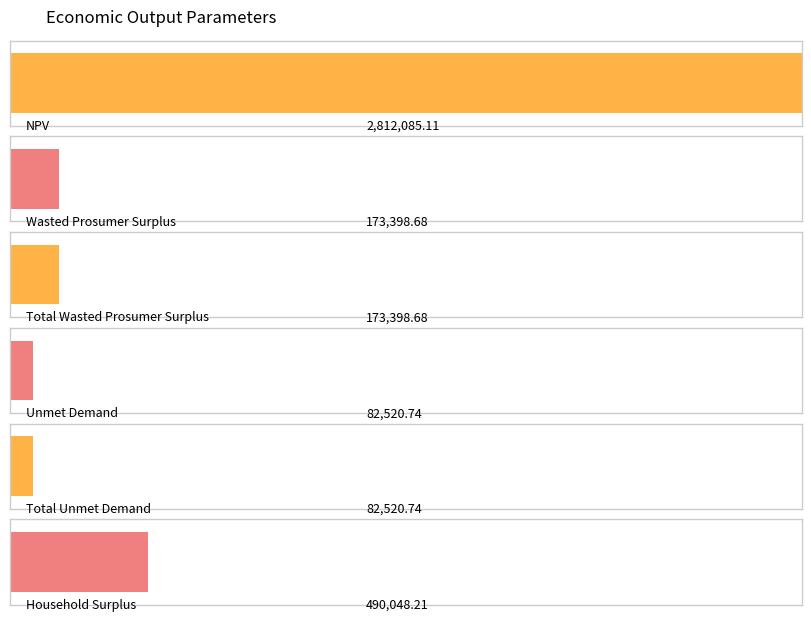

Which label corresponds to the largest value in the chart?

NPV